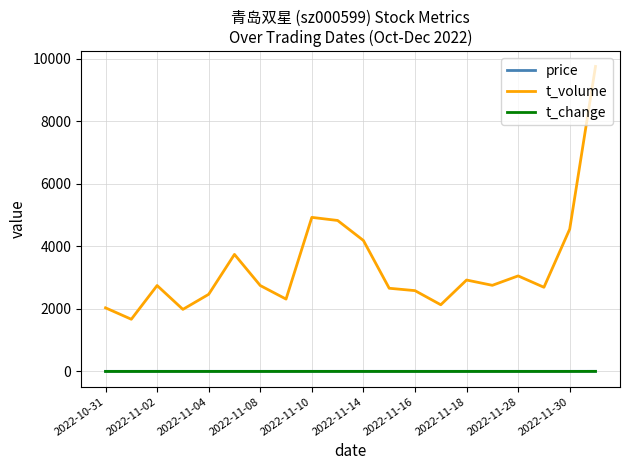

What is the highest value of the t_volume series?

9751.0